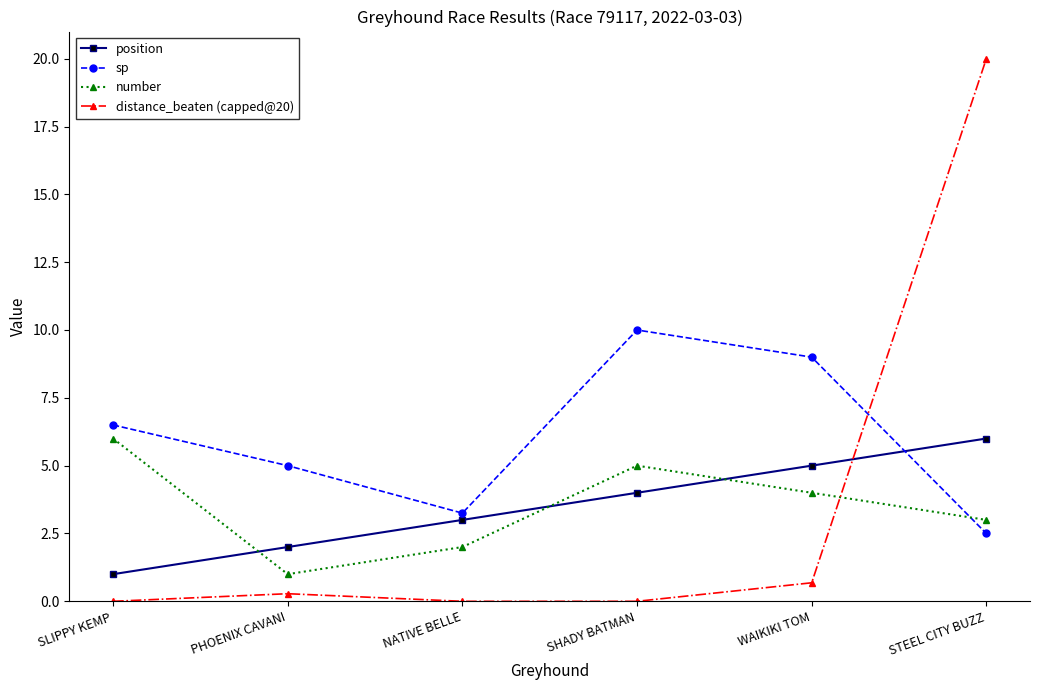

What is the sum of all position values?

21.0